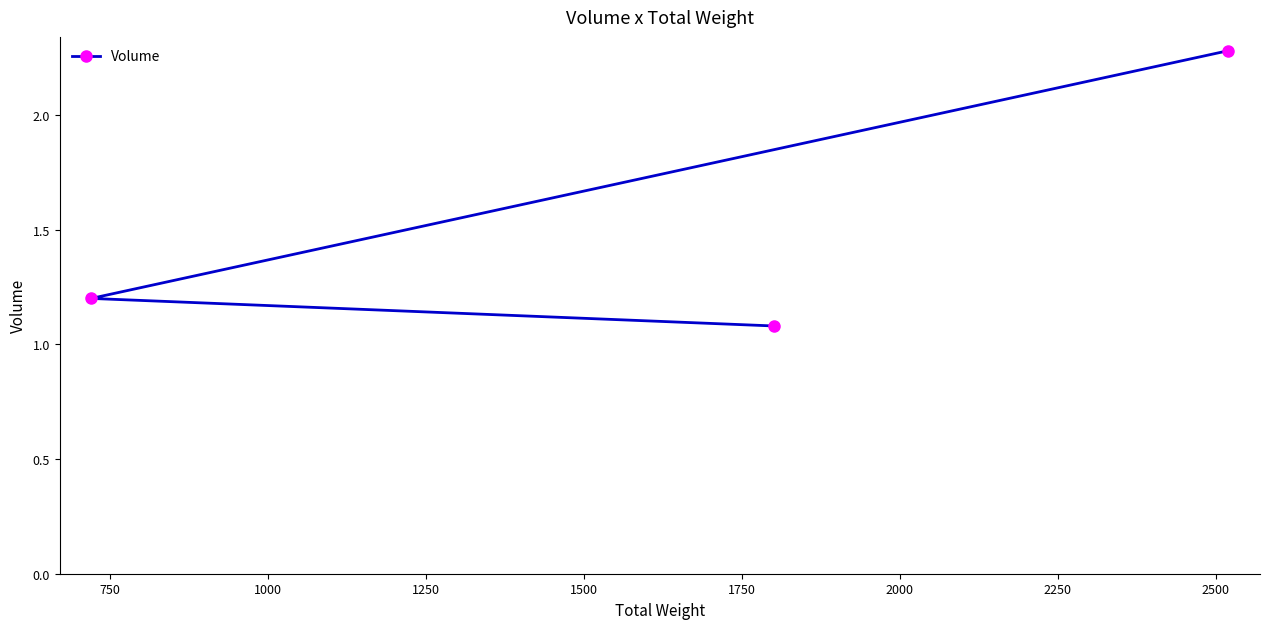

What is the value of the 2nd point from the left?

1.1